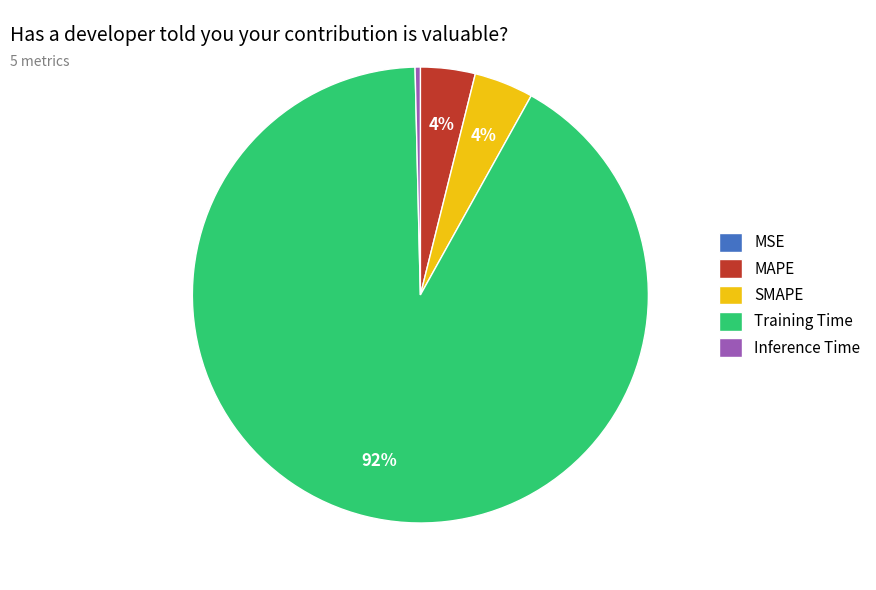

True or false: MAPE accounts for 4% of the total.

True